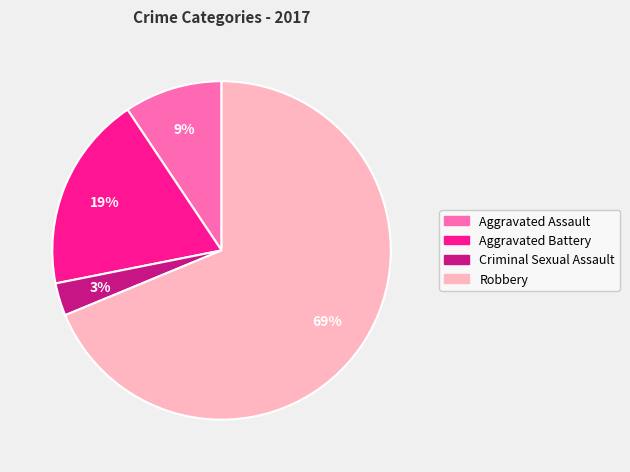

Is it true that Robbery is 82% of the pie?

False